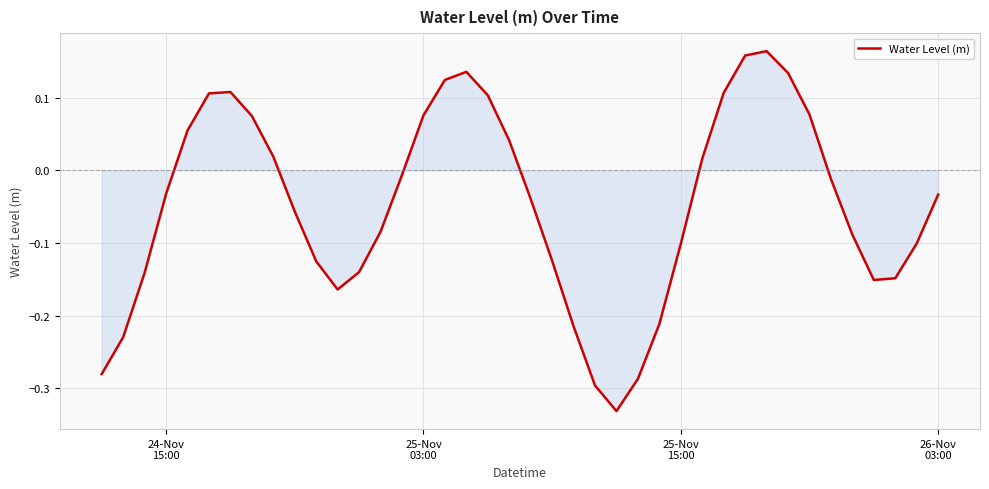

What is the difference between the maximum and minimum values?

0.5